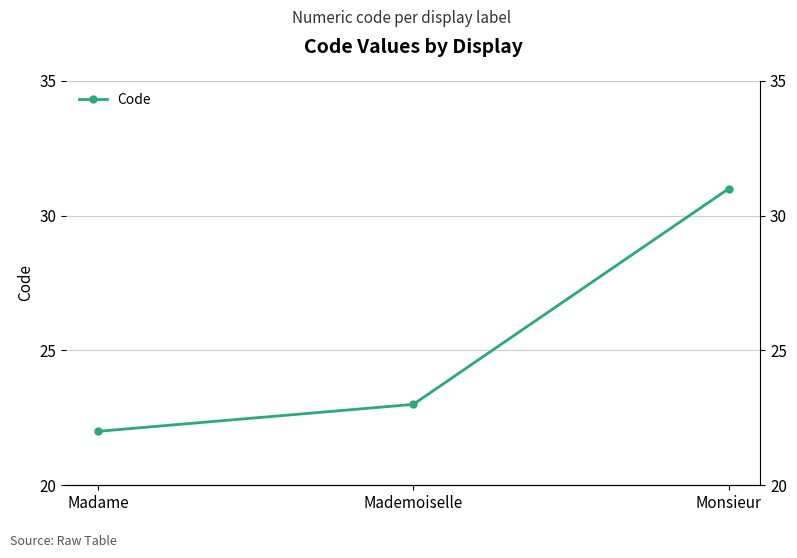

Approximately how many times larger is the value at Monsieur compared to Mademoiselle?

1.3